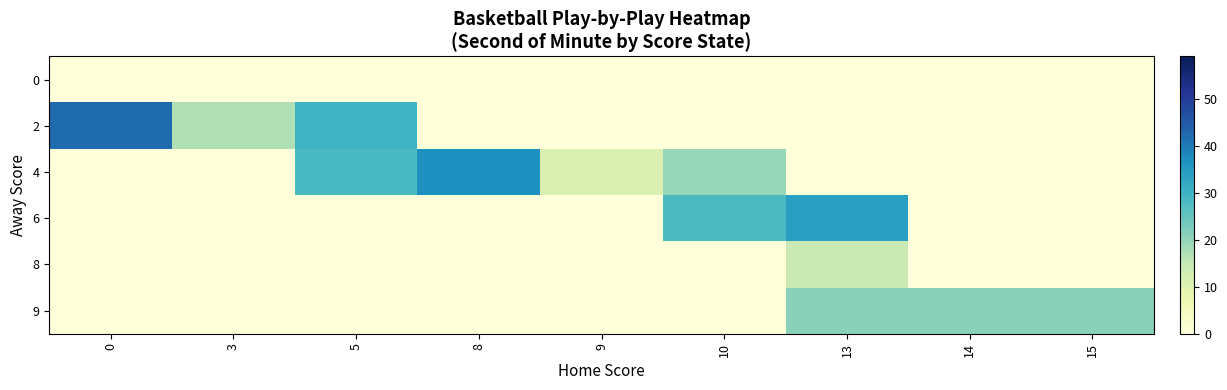

Reading left to right, what are all the values shown in this chart?

row_0: 0=0.0	3=0.0	5=0.0	8=0.0	9=0.0	10=0.0	13=0.0	14=0.0	15=0.0
row_1: 0=42.4	3=17.0	5=30.0	8=0.0	9=0.0	10=0.0	13=0.0	14=0.0	15=0.0
row_2: 0=0.0	3=0.0	5=28.5	8=37.0	9=11.0	10=19.7	13=0.0	14=0.0	15=0.0
row_3: 0=0.0	3=0.0	5=0.0	8=0.0	9=0.0	10=28.0	13=34.0	14=0.0	15=0.0
row_4: 0=0.0	3=0.0	5=0.0	8=0.0	9=0.0	10=0.0	13=14.0	14=0.0	15=0.0
row_5: 0=0.0	3=0.0	5=0.0	8=0.0	9=0.0	10=0.0	13=21.0	14=21.0	15=21.0